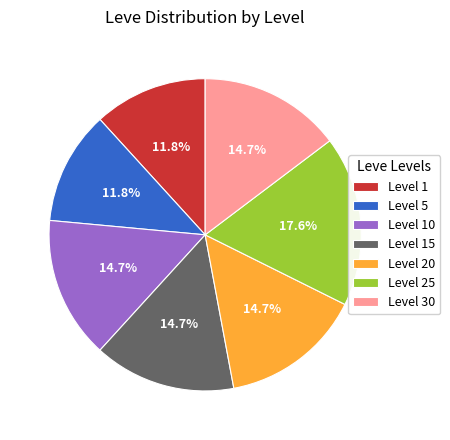

Approximately how many times larger is the value at Level 10 compared to Level 20?

1.0